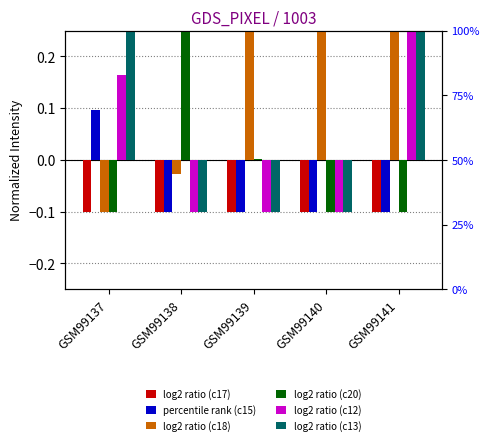

What value does the log2 ratio (c17) series have at GSM99137?

-0.1